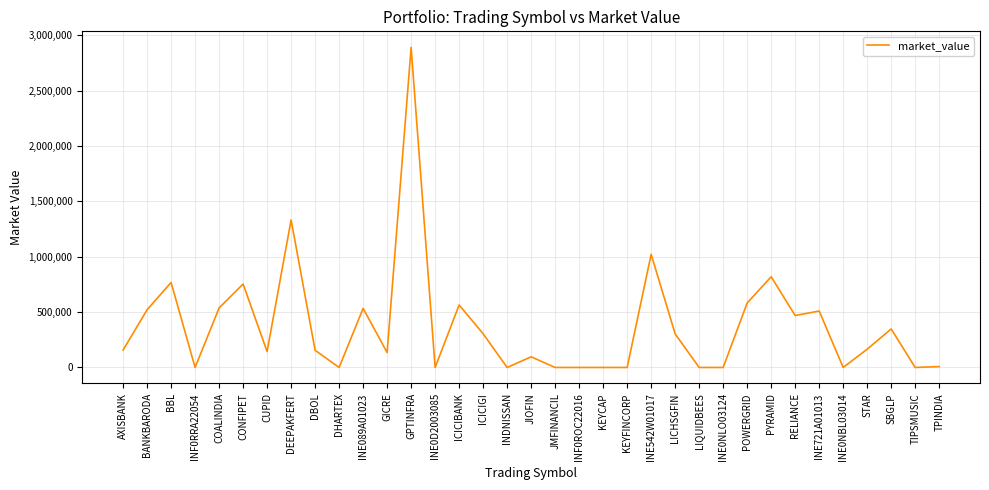

Is this an area chart (filled region under the line)?

No